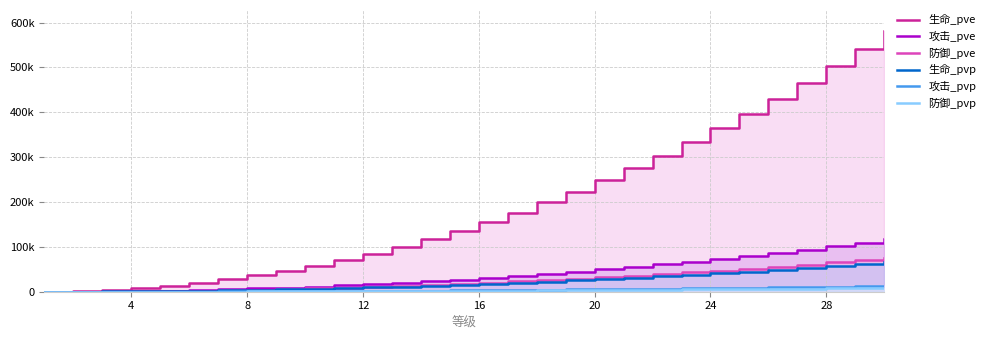

How many lines are shown in the chart?

6